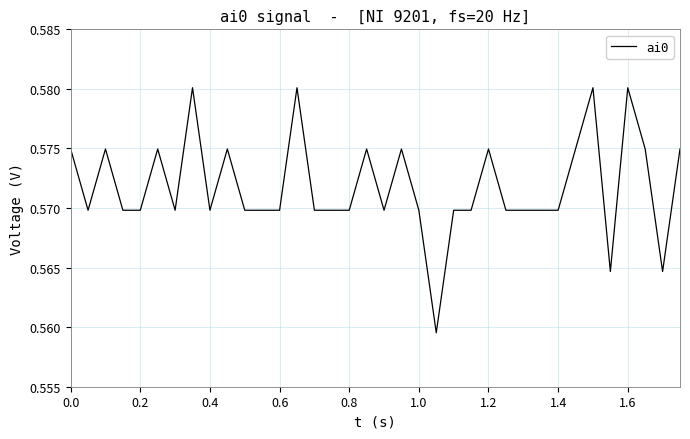

Does the chart have visible grid lines?

Yes